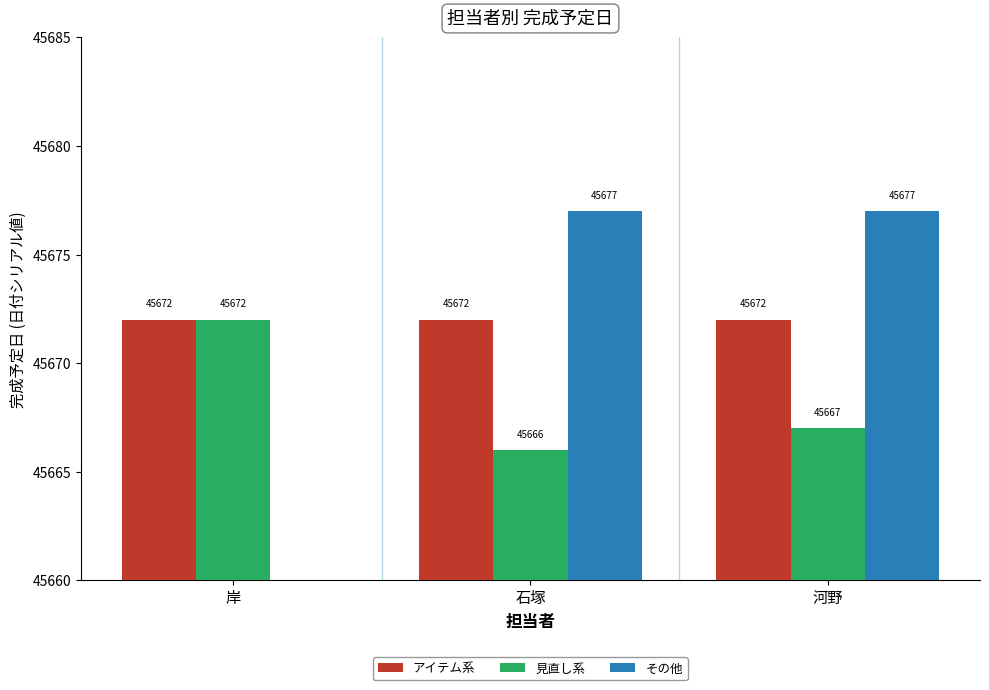

What is the difference between the maximum and minimum values in the その他 series?

45677